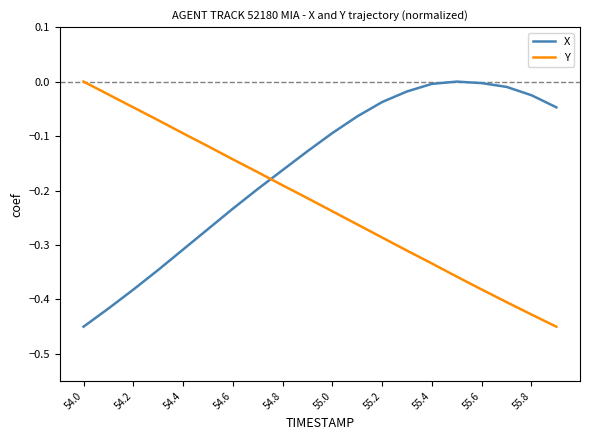

Which series ends up on top after the final intersection of X and Y?

X